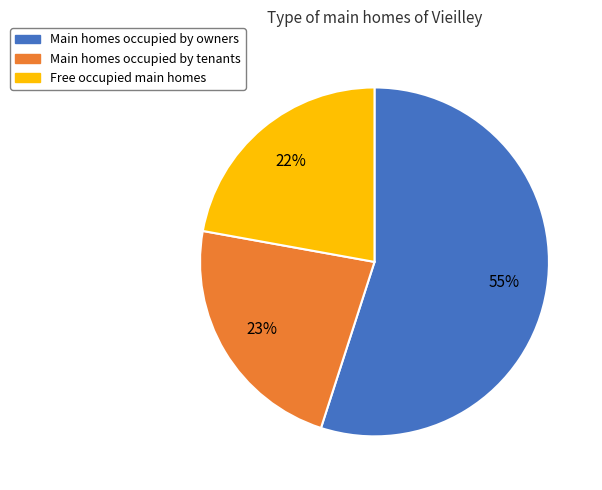

To the nearest percent, what is the average slice percentage?

33%